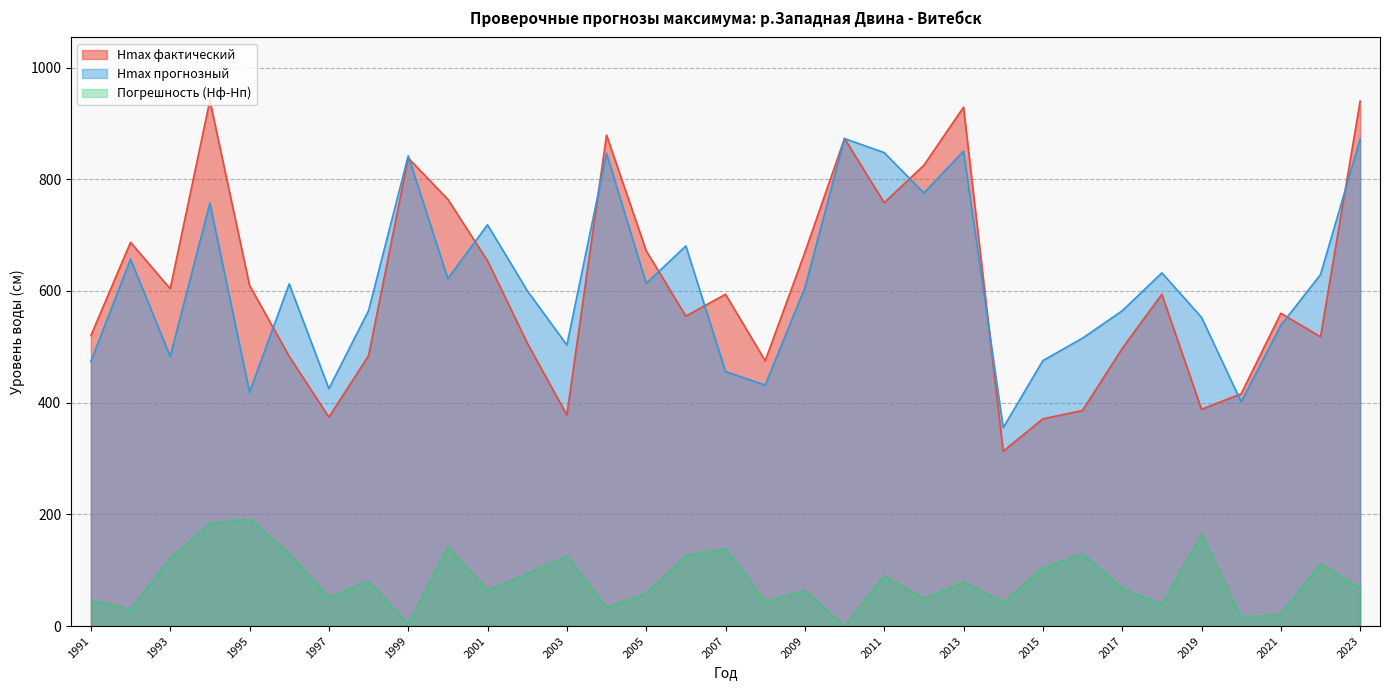

What are all the series names shown in the legend?

Hmax фактический, Hmax прогнозный, Погрешность (Hф-Hп)